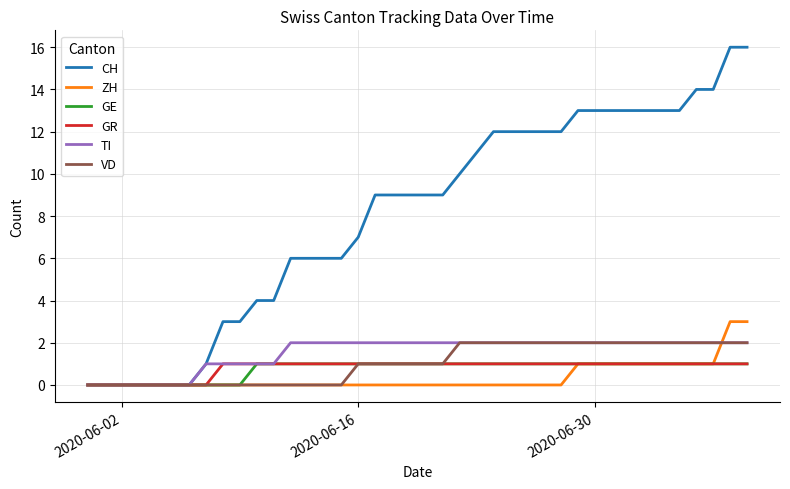

Which series has the largest total across all categories?

CH